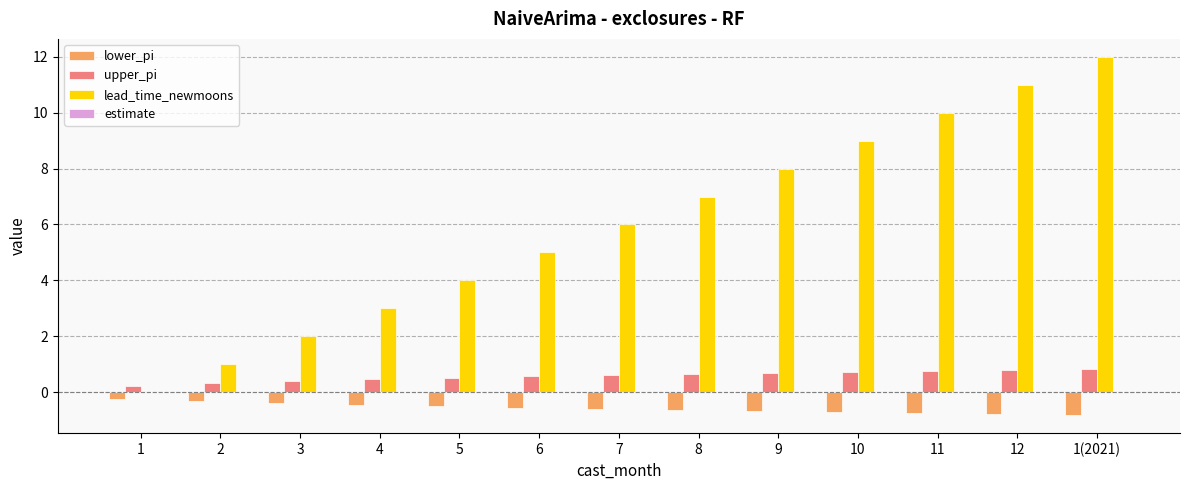

At which label does lead_time_newmoons reach its peak?

1(2021)